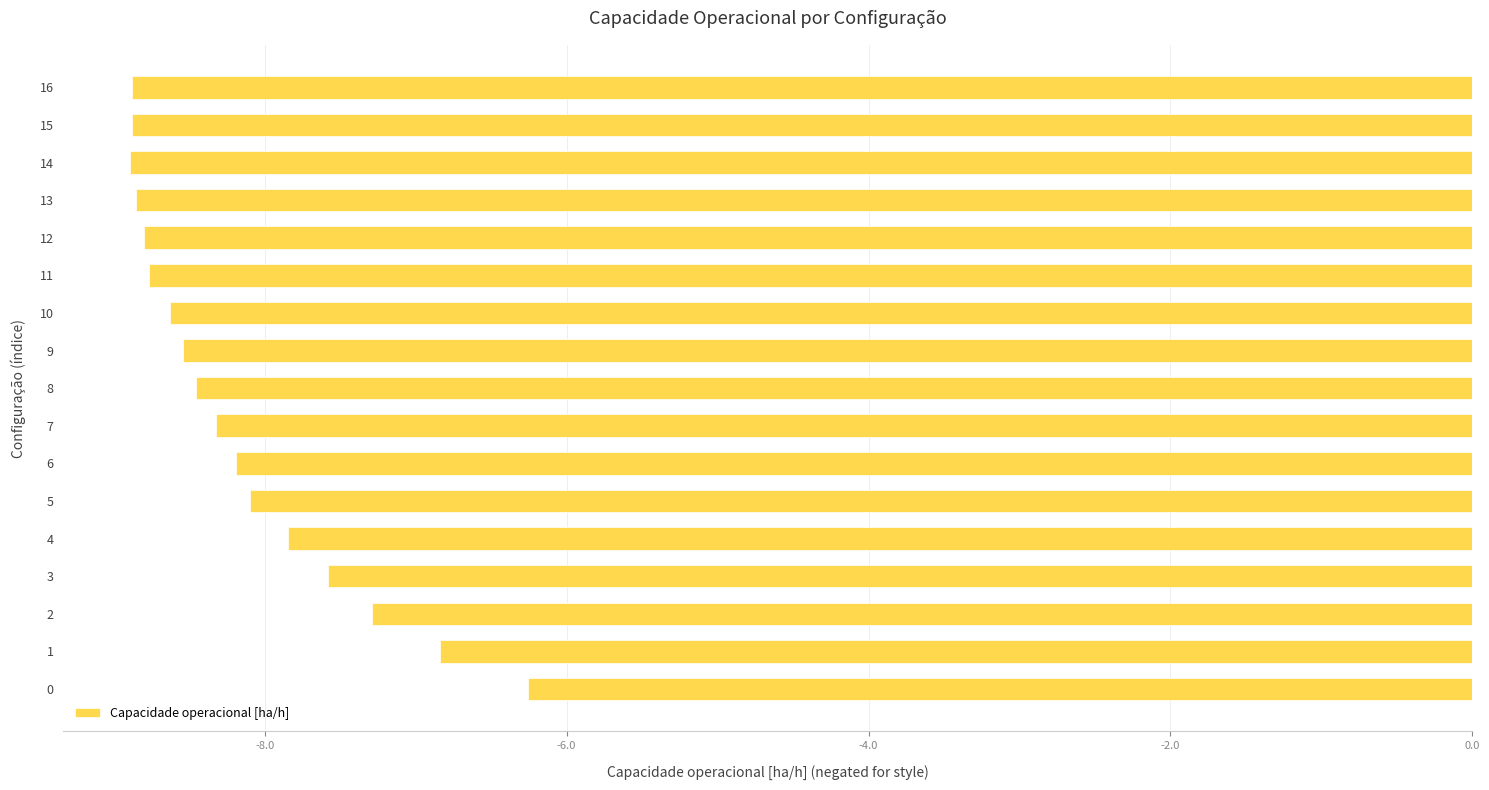

Does the chart contain stacked bars?

No